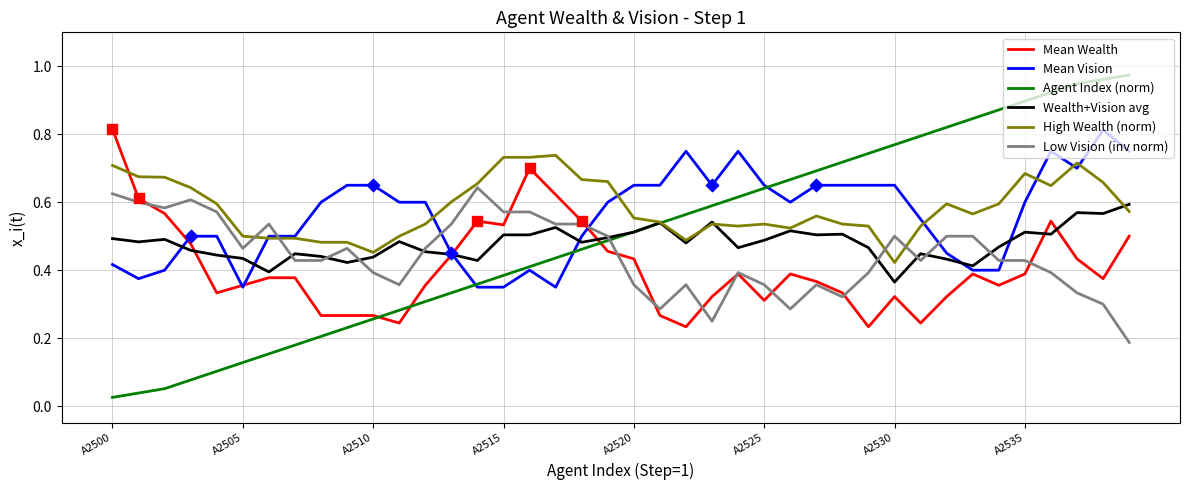

True or false: Low Vision (inv norm) and Agent Index (norm) intersect in this chart.

True